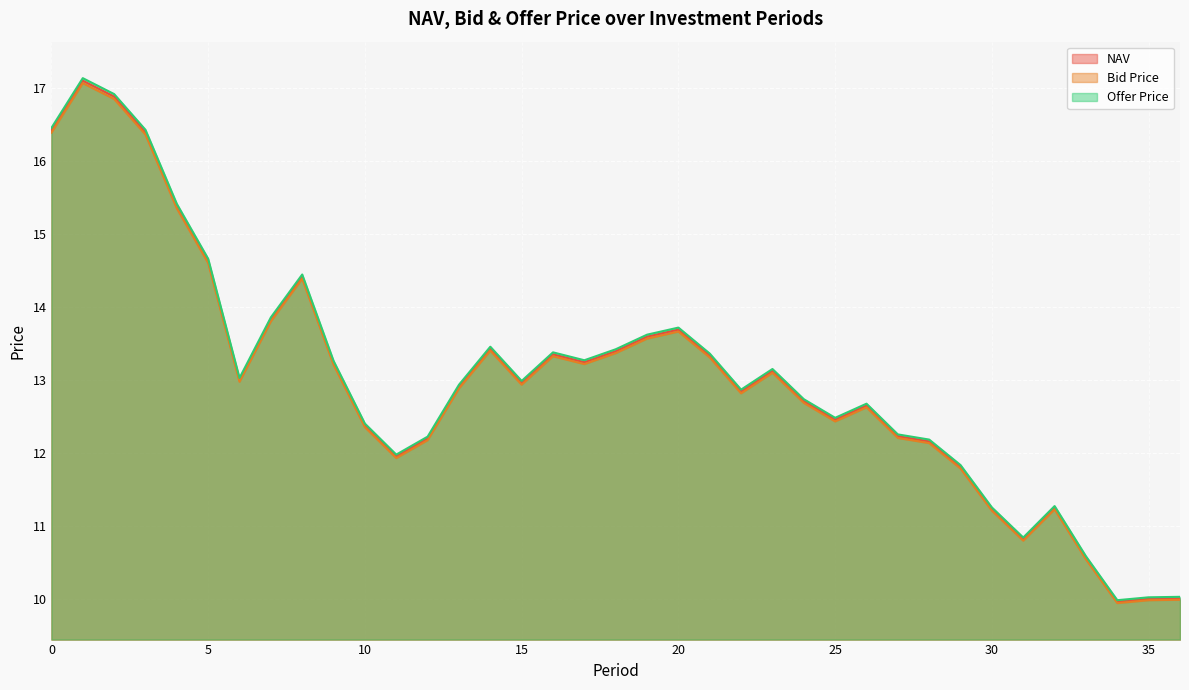

Is the value of Bid Price at 2 greater than the value of NAV at 11?

Yes